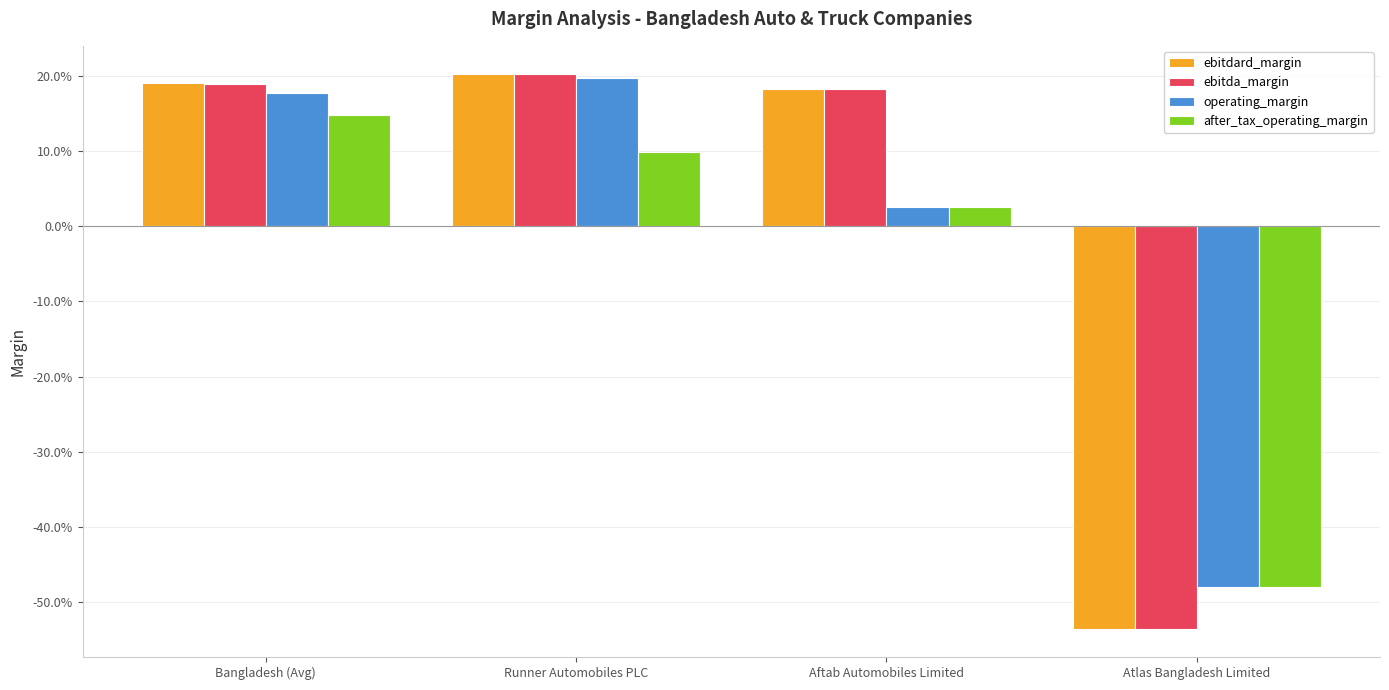

What is the label of the 3rd bar from the left?

Aftab Automobiles Limited